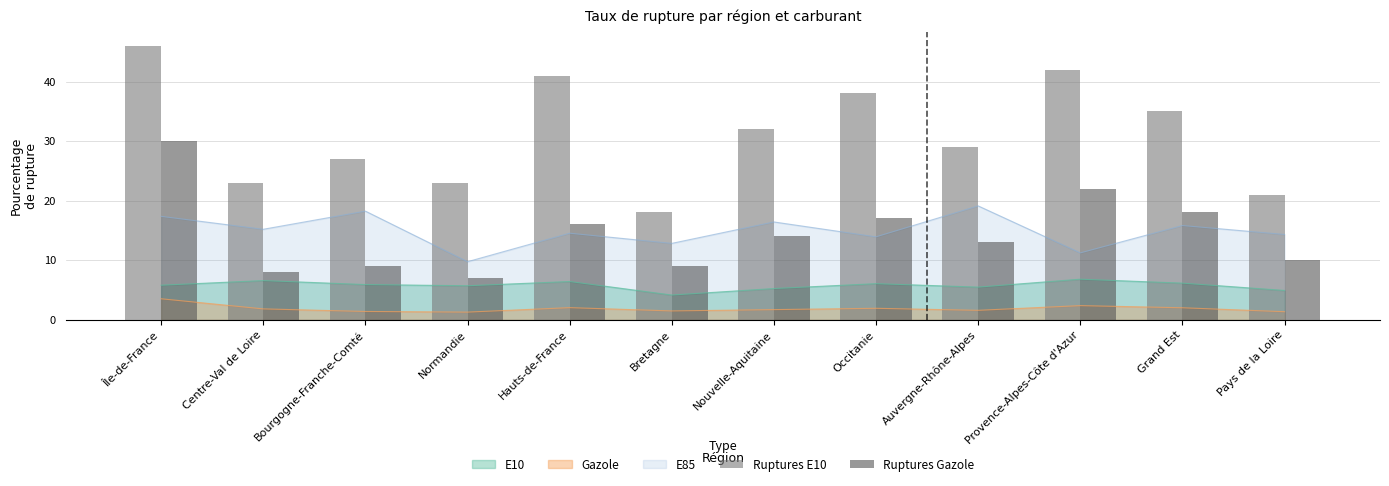

Which series has the widest spread of values?

Ruptures E10